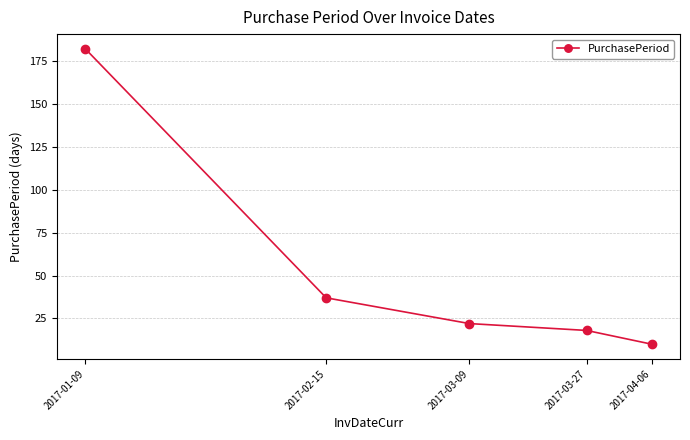

True or false: the data shows 37 at 2017-02-15.

True